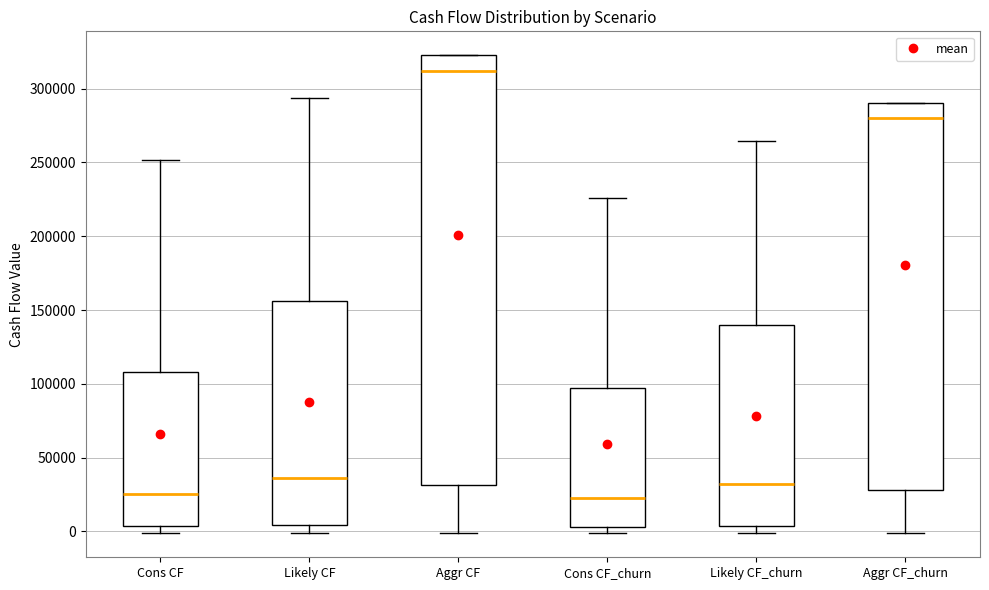

Reading left to right, read every box against the y-axis: the position of its median line, the range the box covers, and the ends of its whiskers. The values are not printed on the chart, so give them approximately, as read against the axis.

Cons CF: median 25000, box 5000 to 110000, whiskers 0 to 250000
Likely CF: median 35000, box 5000 to 155000, whiskers 0 to 295000
Aggr CF: median 310000, box 30000 to 325000, whiskers 0 to 325000
Cons CF_churn: median 25000, box 5000 to 95000, whiskers 0 to 225000
Likely CF_churn: median 30000, box 5000 to 140000, whiskers 0 to 265000
Aggr CF_churn: median 280000, box 30000 to 290000, whiskers 0 to 290000